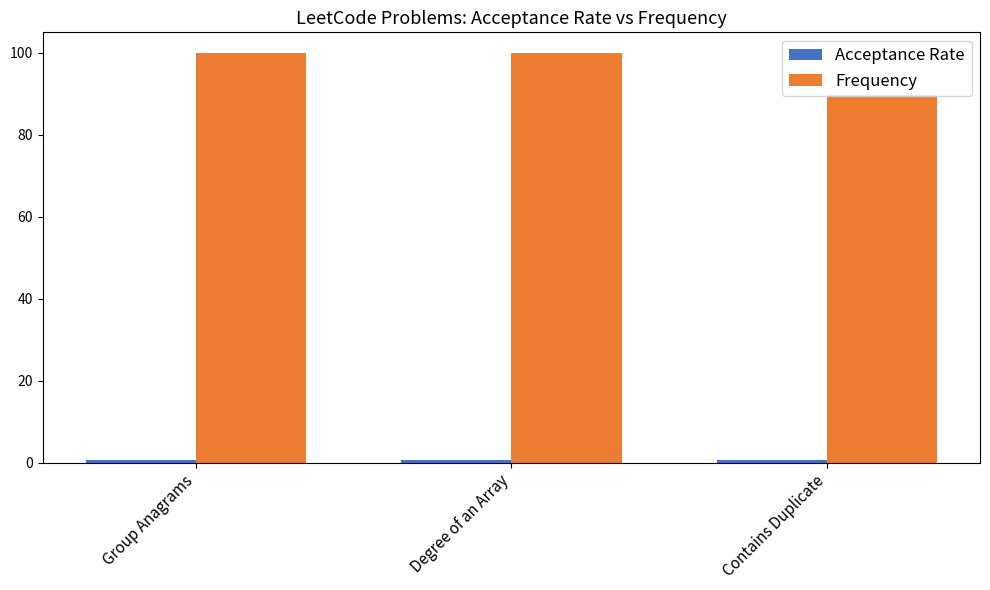

What is the greatest value displayed?

100.0